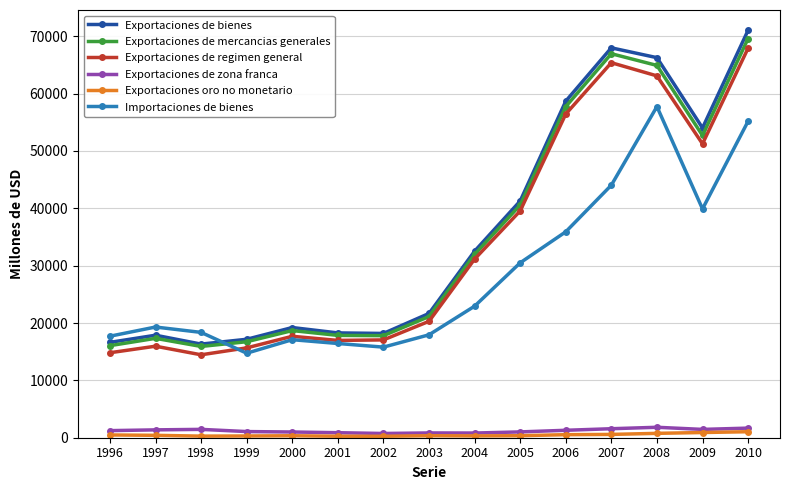

List the series in order of their peak value, lowest first.

Exportaciones oro no monetario, Exportaciones de zona franca, Importaciones de bienes, Exportaciones de regimen general, Exportaciones de mercancias generales, Exportaciones de bienes